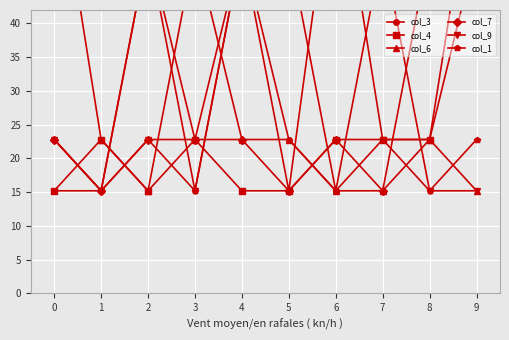

What are all the series names shown in the legend?

col_3, col_4, col_6, col_7, col_9, col_1